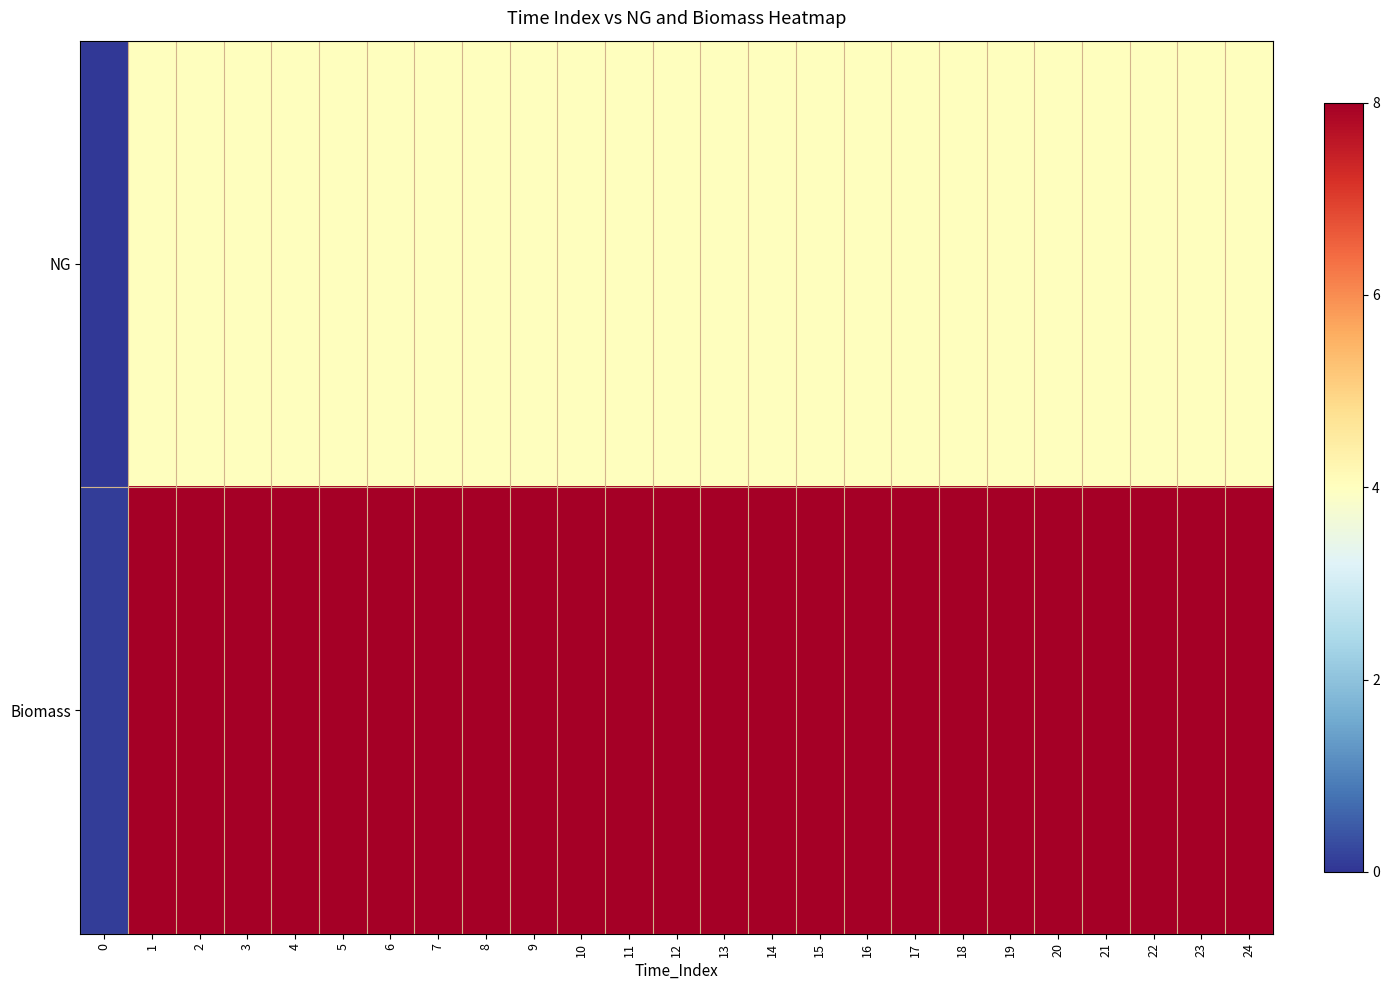

At 11, list the series in order from smallest to largest.

NG, Biomass